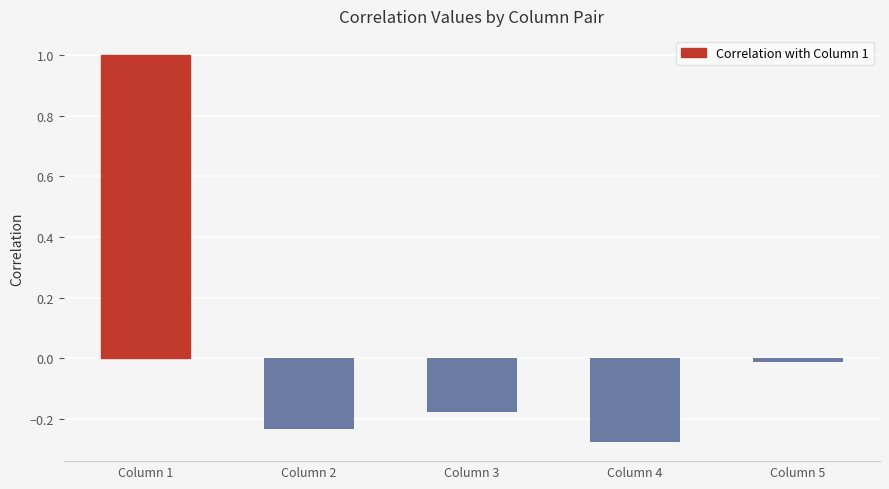

What is the difference between the maximum and minimum values?

1.3